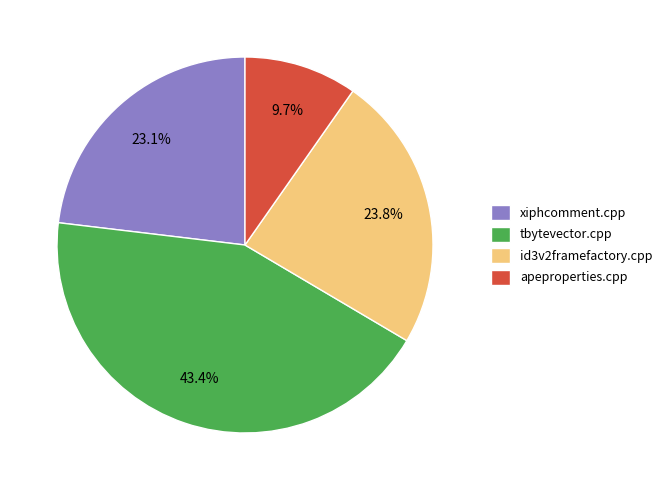

Is there a majority slice in this chart?

No